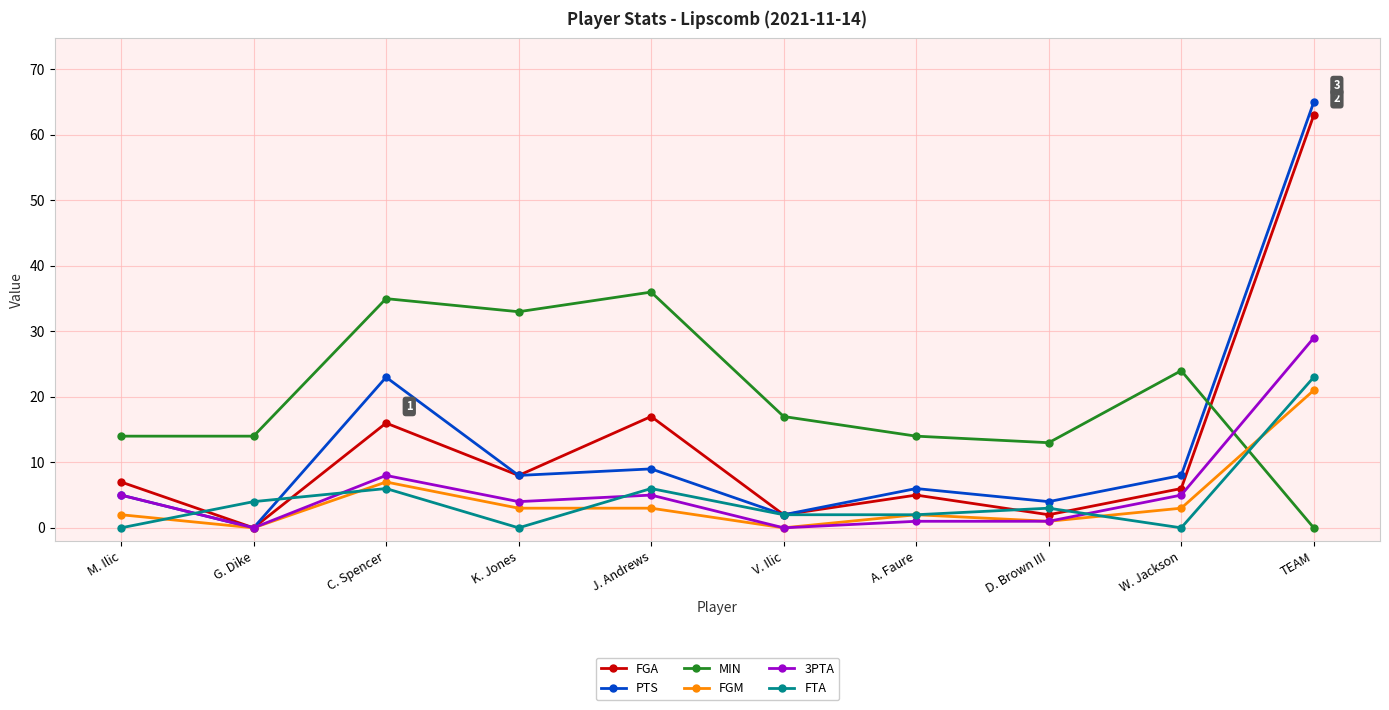

Is it true that PTS equals 8 at W. Jackson?

True